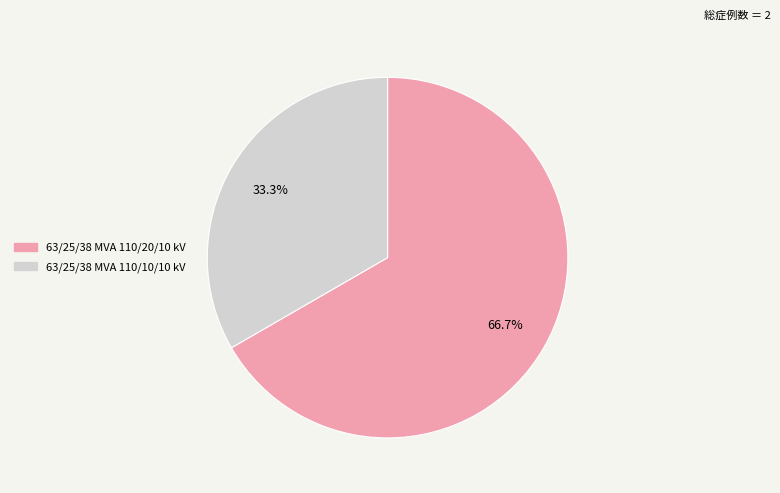

What is the largest slice in the pie chart?

63/25/38 MVA 110/20/10 kV